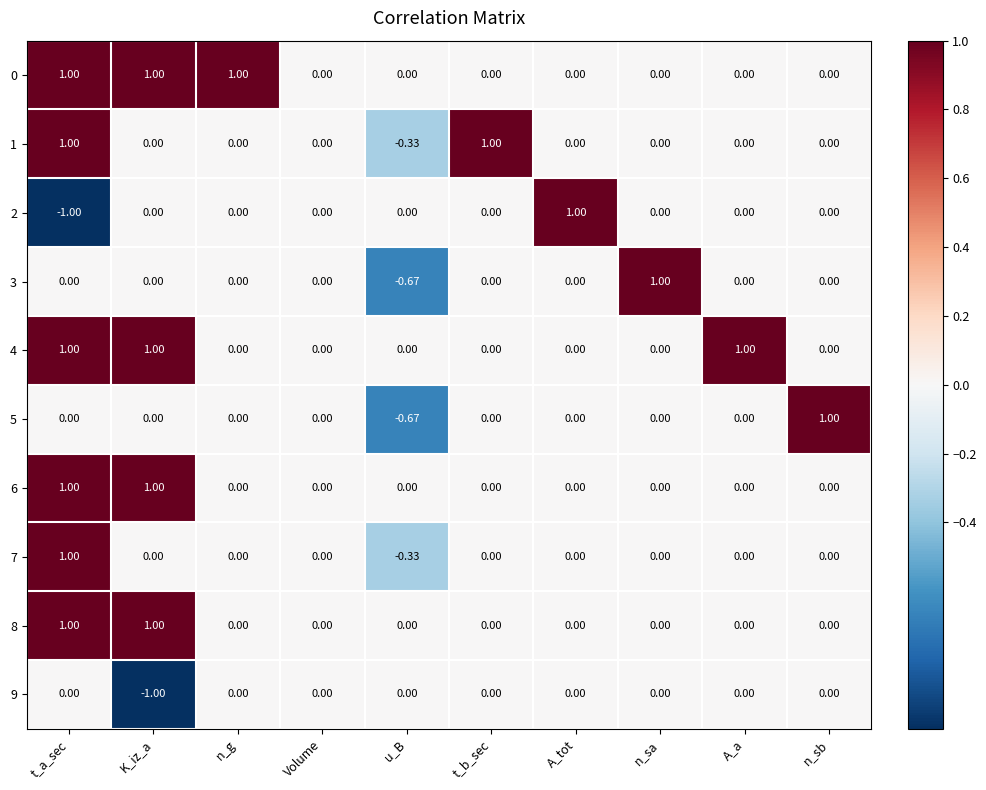

Which category has the lowest value in the 5 series?

u_B